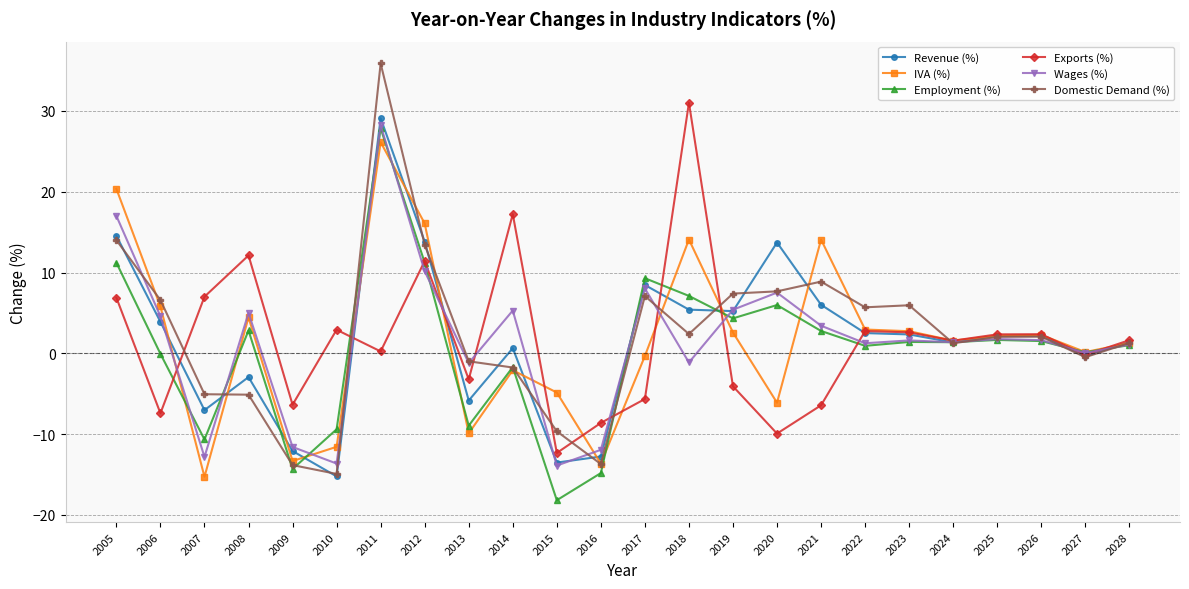

What is the spread (max minus min) of values at 2011?

35.6